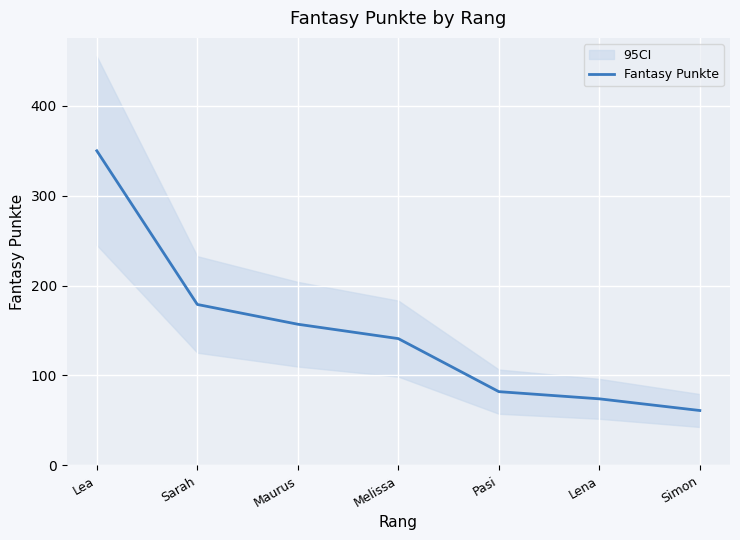

True or false: the data has more than 0 interior local peaks.

False